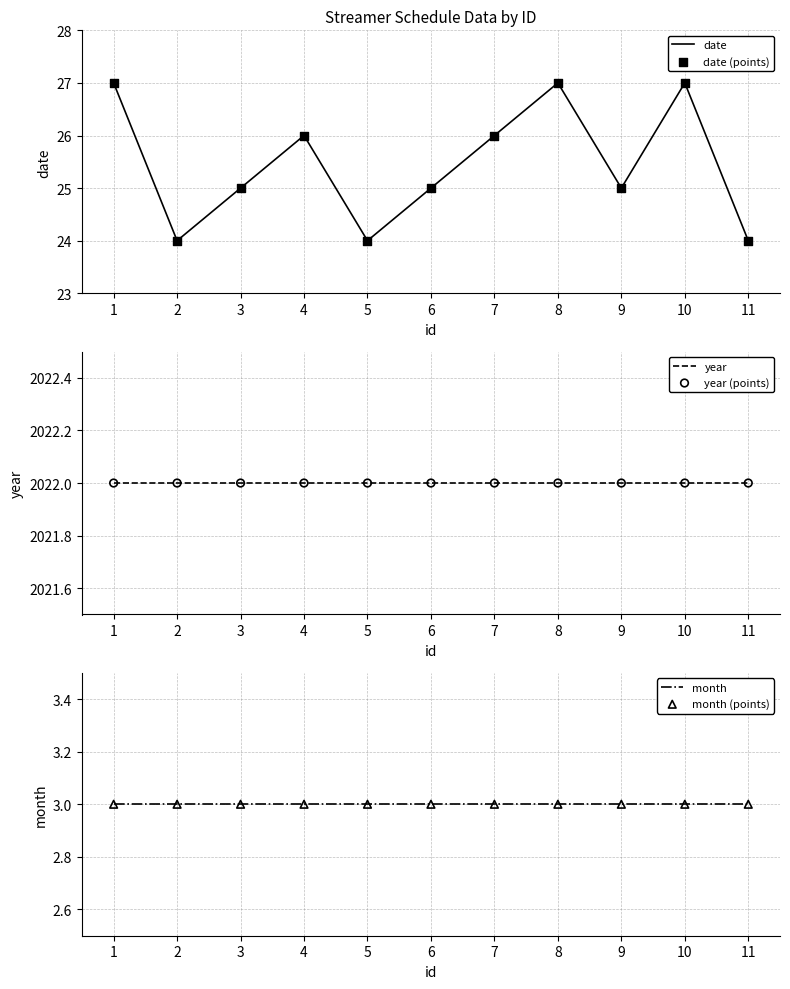

At how many categories does at least one series exceed 2020?

11